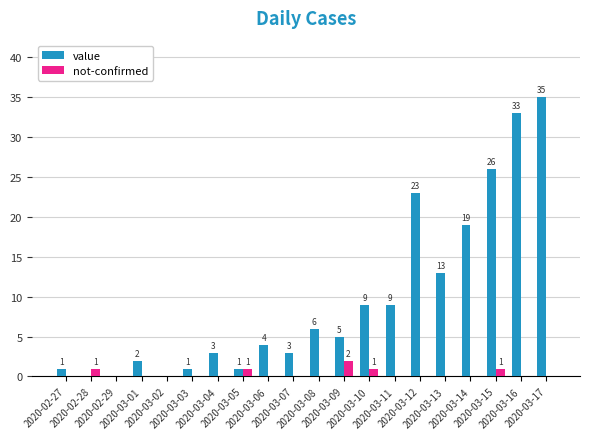

Count the number of data series in this chart.

2